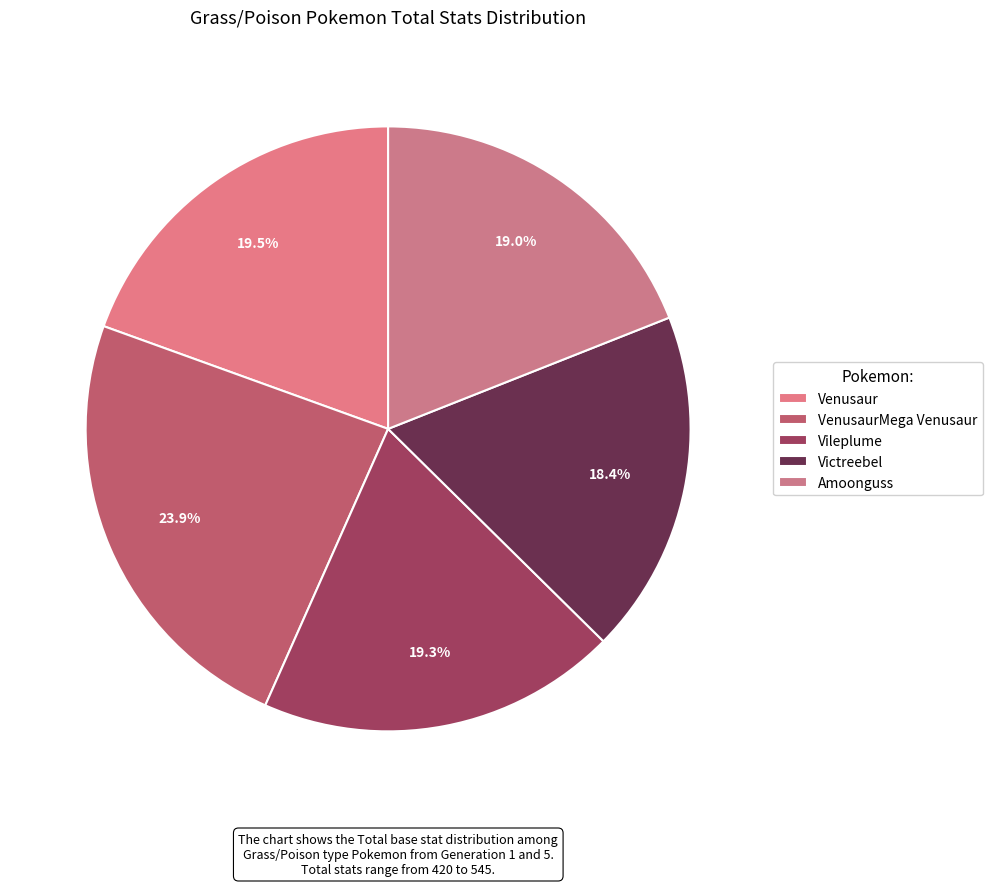

Is there any slice that represents more than half of the pie?

No